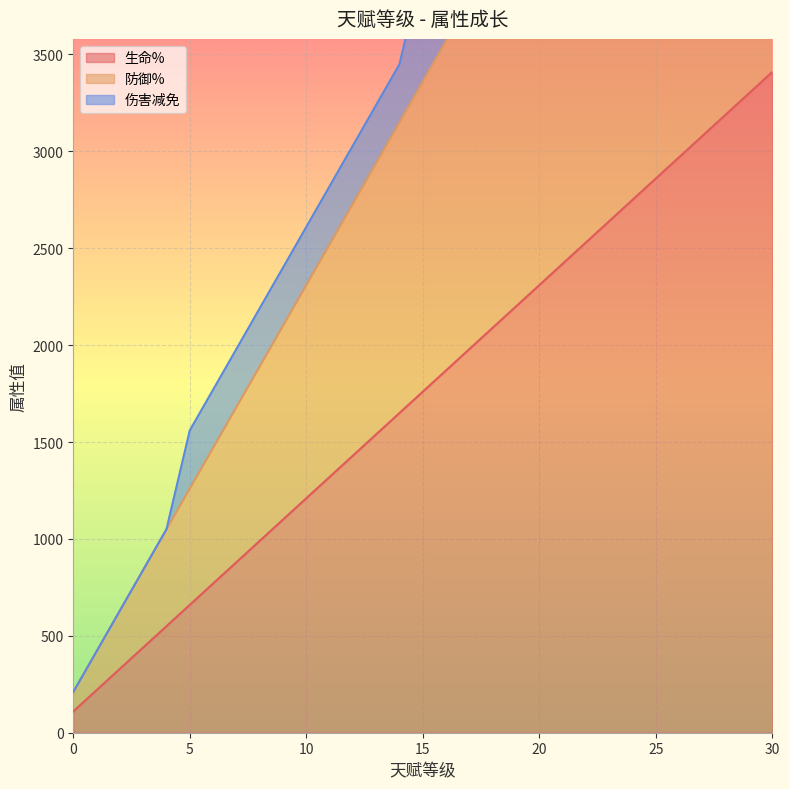

What is the value of the 生命% point at the 22nd from the left?

2420